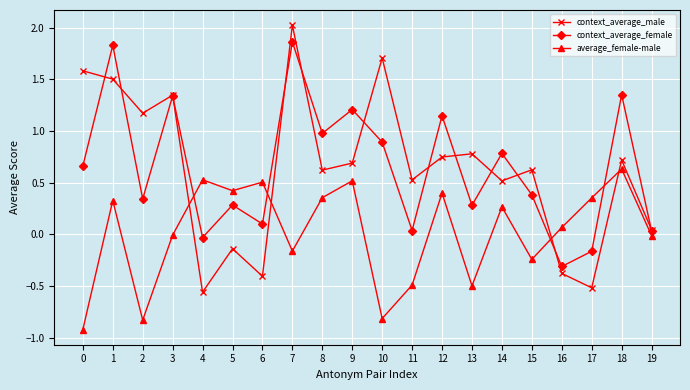

Does the chart have visible grid lines?

Yes